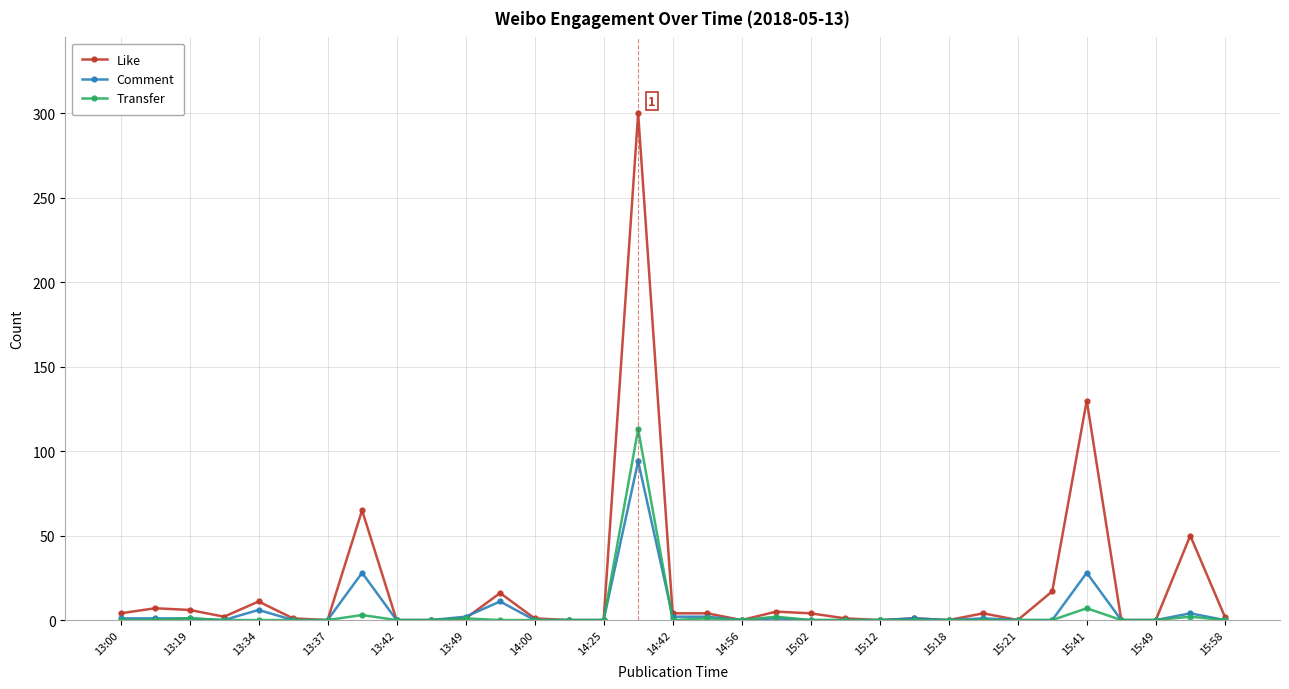

Which series has the largest total across all categories?

Like